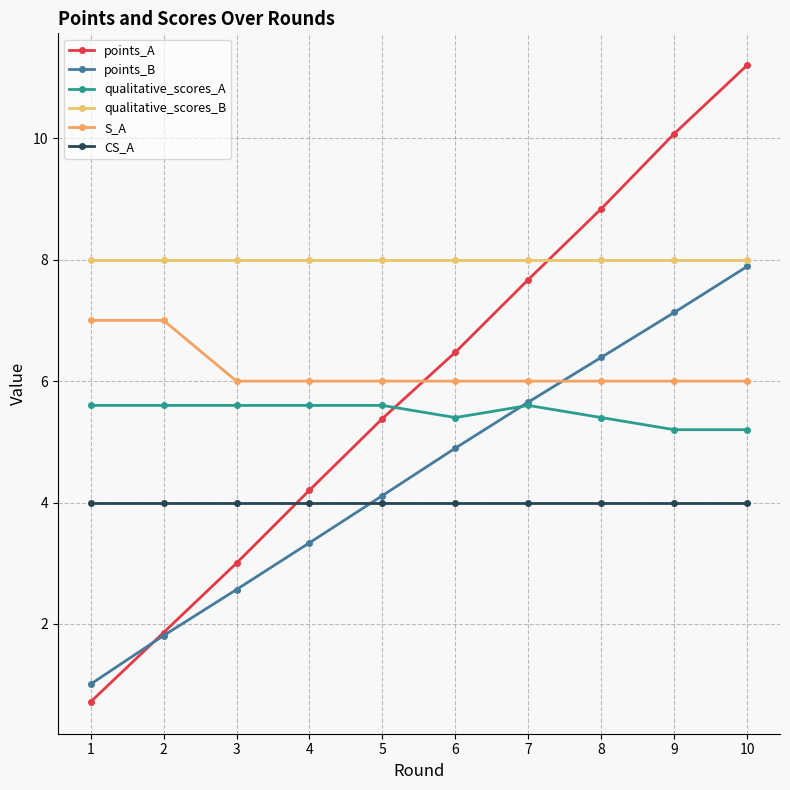

True or false: CS_A and S_A intersect in this chart.

False